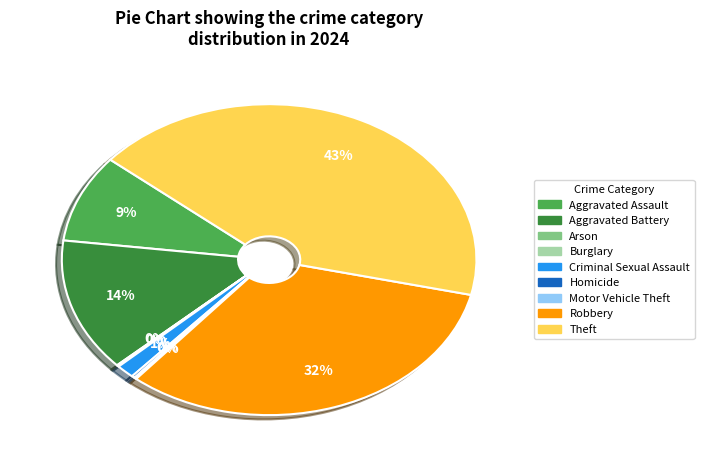

Is it true that Robbery is 32% of the pie?

True